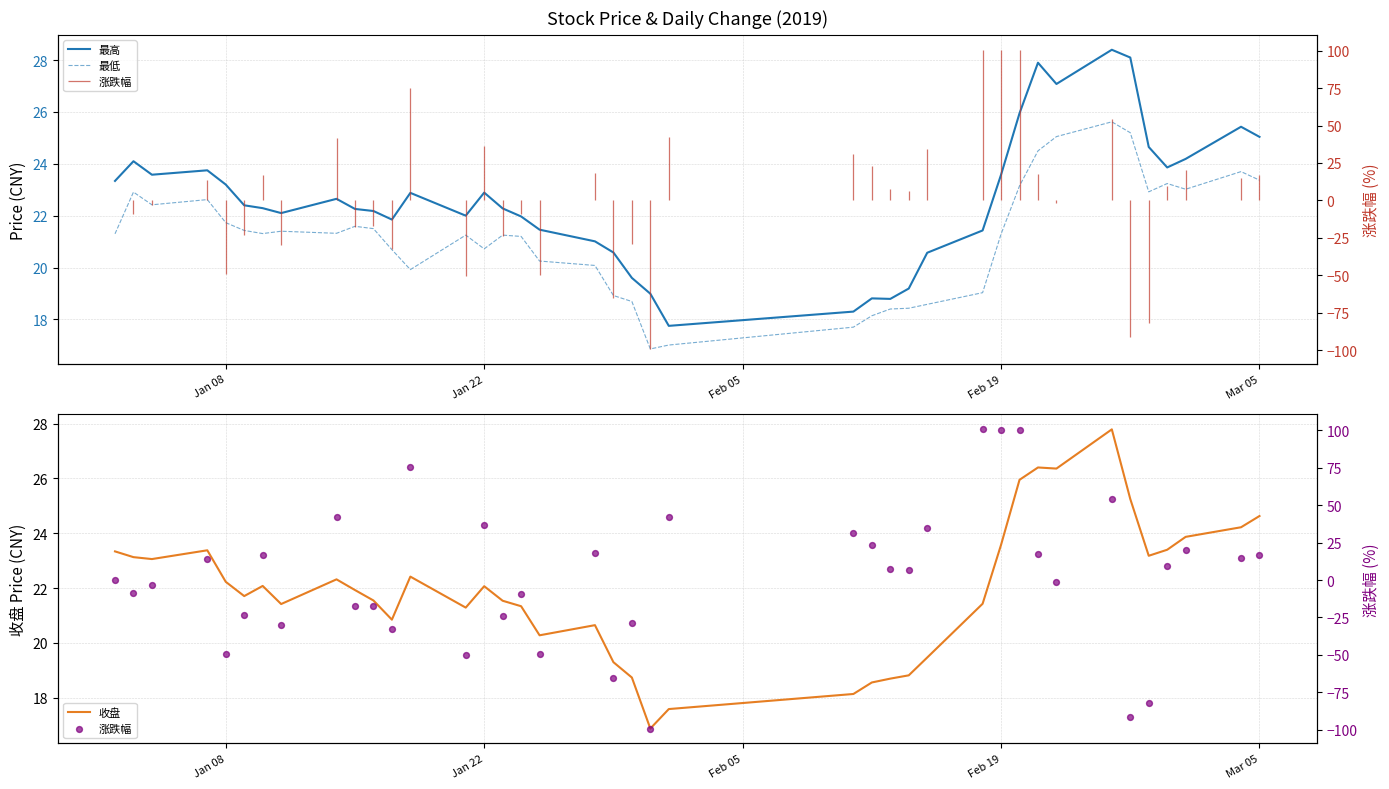

What are all the series names shown in the legend?

最高, 最低, 收盘, 涨跌幅